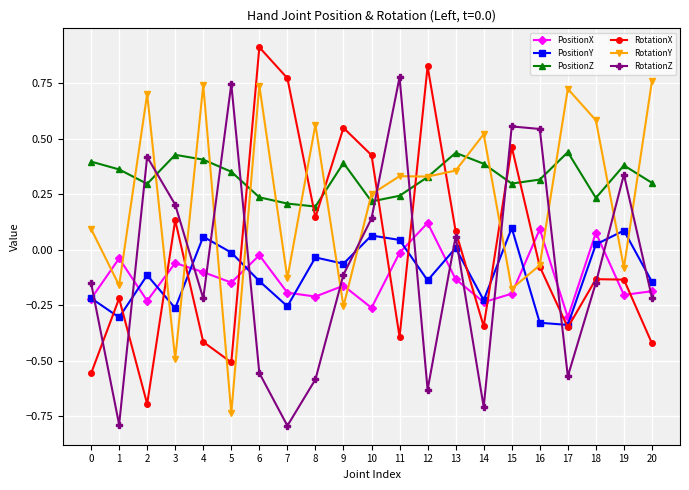

True or false: RotationZ has a value of 0.3 at 19.

True